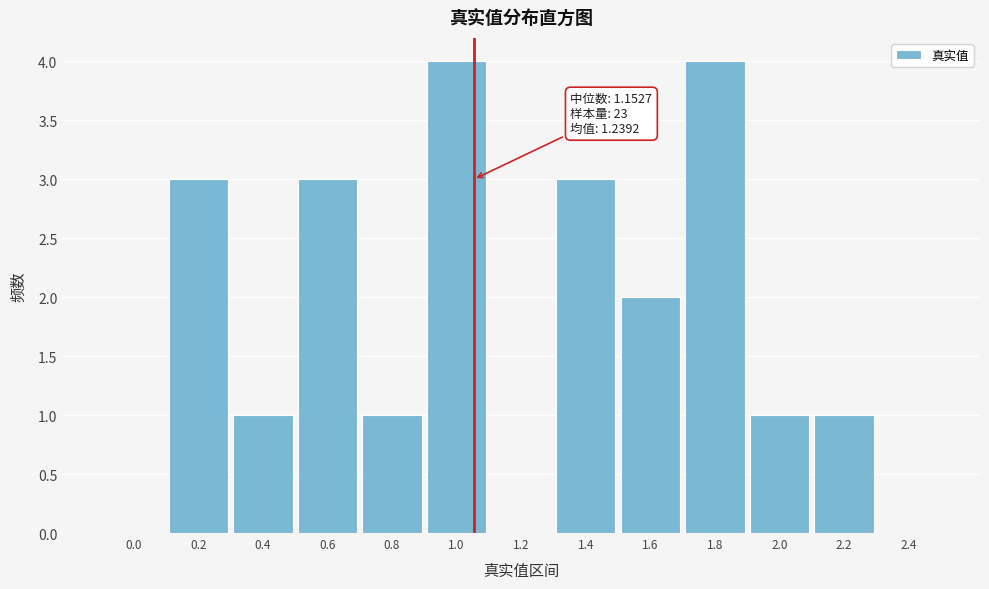

Reading right to left, what are all the values shown in this chart?

2.4=0	2.2=1	2.0=1	1.8=4	1.6=2	1.4=3	1.2=0	1.0=4	0.8=1	0.6=3	0.4=1	0.2=3	0.0=0